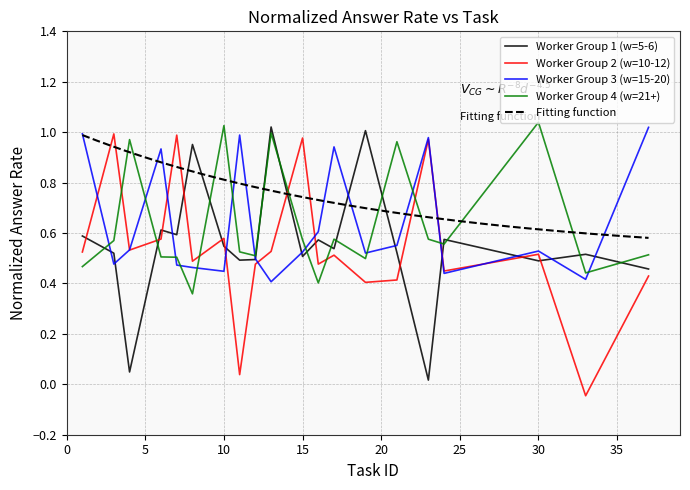

The value of Worker Group 1 (w=5-6) at 23 is 0.0. True or false?

True